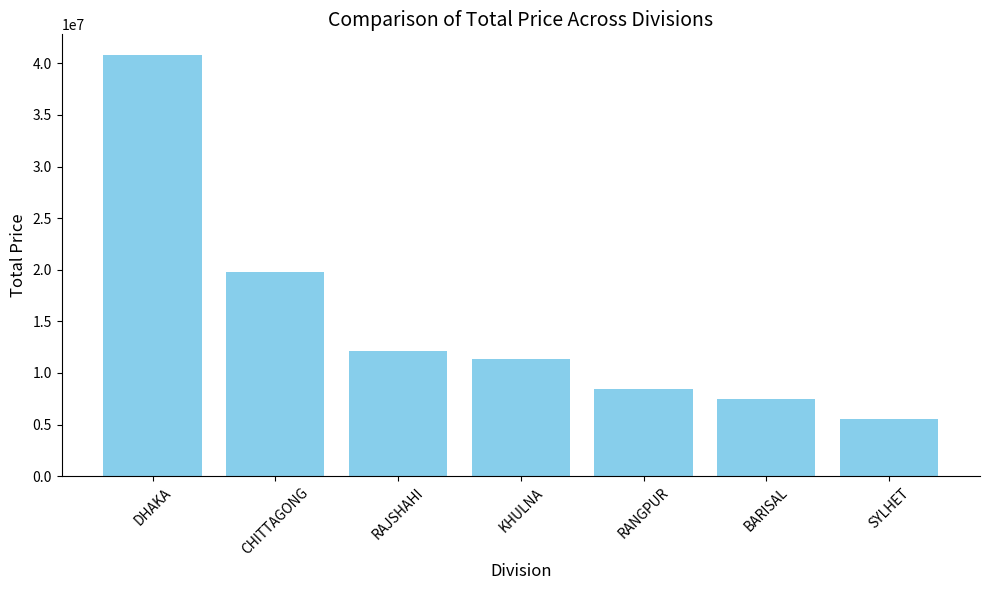

How many data points are above 11311610?

4